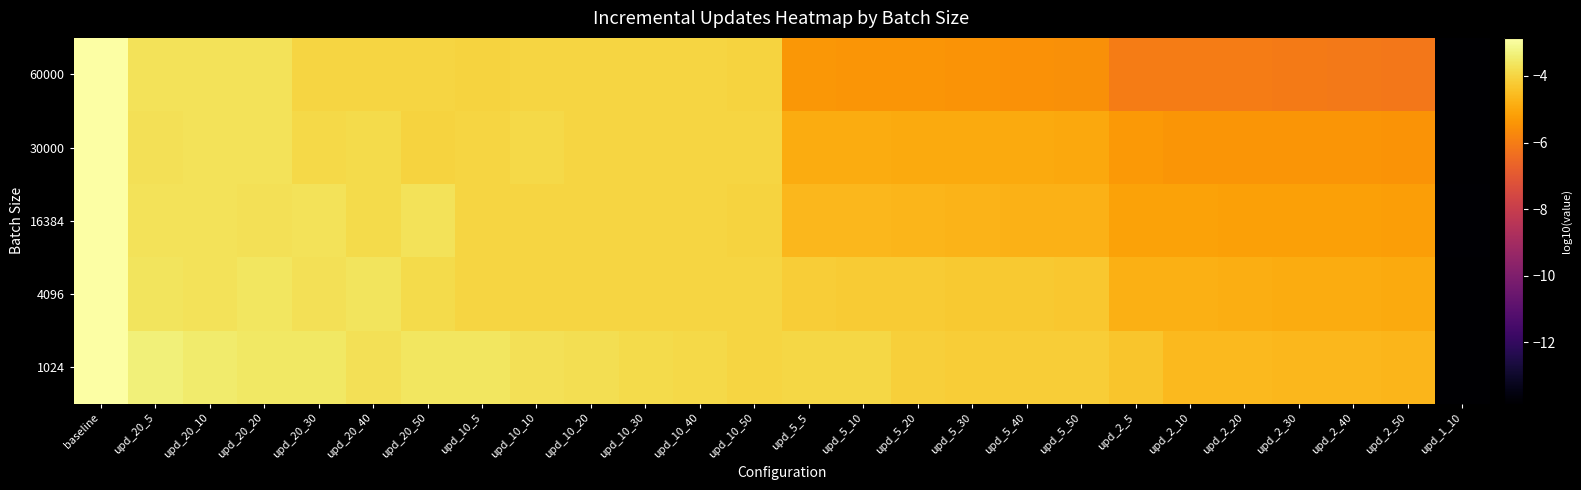

Reading left to right, list all the values displayed in this chart.

60000: baseline=-2.9	upd_20_5=-3.7	upd_20_10=-3.7	upd_20_20=-3.7	upd_20_30=-4.0	upd_20_40=-4.0	upd_20_50=-4.0	upd_10_5=-4.0	upd_10_10=-4.0	upd_10_20=-4.0	upd_10_30=-4.0	upd_10_40=-4.0	upd_10_50=-4.0	upd_5_5=-5.4	upd_5_10=-5.4	upd_5_20=-5.4	upd_5_30=-5.4	upd_5_40=-5.5	upd_5_50=-5.5	upd_2_5=-6.0	upd_2_10=-6.0	upd_2_20=-6.0	upd_2_30=-6.1	upd_2_40=-6.1	upd_2_50=-6.1	upd_1_10=-13.8
30000: baseline=-2.9	upd_20_5=-3.7	upd_20_10=-3.7	upd_20_20=-3.7	upd_20_30=-3.9	upd_20_40=-3.9	upd_20_50=-4.0	upd_10_5=-4.0	upd_10_10=-3.9	upd_10_20=-4.0	upd_10_30=-4.0	upd_10_40=-4.0	upd_10_50=-4.0	upd_5_5=-4.9	upd_5_10=-4.9	upd_5_20=-4.9	upd_5_30=-4.9	upd_5_40=-5.0	upd_5_50=-5.0	upd_2_5=-5.3	upd_2_10=-5.4	upd_2_20=-5.4	upd_2_30=-5.4	upd_2_40=-5.4	upd_2_50=-5.4	upd_1_10=-13.8
16384: baseline=-2.9	upd_20_5=-3.7	upd_20_10=-3.7	upd_20_20=-3.7	upd_20_30=-3.7	upd_20_40=-3.9	upd_20_50=-3.7	upd_10_5=-4.0	upd_10_10=-4.0	upd_10_20=-4.0	upd_10_30=-4.0	upd_10_40=-4.0	upd_10_50=-4.0	upd_5_5=-4.6	upd_5_10=-4.6	upd_5_20=-4.7	upd_5_30=-4.7	upd_5_40=-4.8	upd_5_50=-4.8	upd_2_5=-5.1	upd_2_10=-5.1	upd_2_20=-5.1	upd_2_30=-5.2	upd_2_40=-5.2	upd_2_50=-5.2	upd_1_10=-13.8
4096: baseline=-2.9	upd_20_5=-3.7	upd_20_10=-3.7	upd_20_20=-3.6	upd_20_30=-3.7	upd_20_40=-3.7	upd_20_50=-3.9	upd_10_5=-4.0	upd_10_10=-4.0	upd_10_20=-4.0	upd_10_30=-4.0	upd_10_40=-4.0	upd_10_50=-4.0	upd_5_5=-4.2	upd_5_10=-4.2	upd_5_20=-4.2	upd_5_30=-4.2	upd_5_40=-4.3	upd_5_50=-4.3	upd_2_5=-4.8	upd_2_10=-4.8	upd_2_20=-4.8	upd_2_30=-4.9	upd_2_40=-4.9	upd_2_50=-4.9	upd_1_10=-13.8
1024: baseline=-2.9	upd_20_5=-3.4	upd_20_10=-3.5	upd_20_20=-3.6	upd_20_30=-3.6	upd_20_40=-3.7	upd_20_50=-3.6	upd_10_5=-3.6	upd_10_10=-3.7	upd_10_20=-3.8	upd_10_30=-3.9	upd_10_40=-3.9	upd_10_50=-4.0	upd_5_5=-4.0	upd_5_10=-4.0	upd_5_20=-4.1	upd_5_30=-4.1	upd_5_40=-4.2	upd_5_50=-4.2	upd_2_5=-4.3	upd_2_10=-4.6	upd_2_20=-4.6	upd_2_30=-4.6	upd_2_40=-4.7	upd_2_50=-4.7	upd_1_10=-13.9